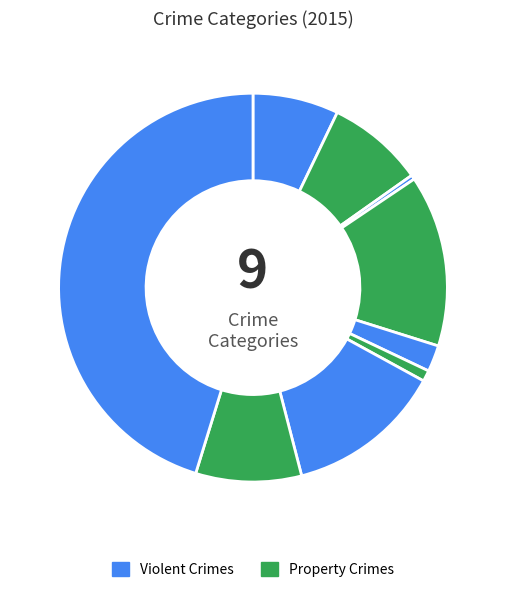

Is there any slice that represents more than half of the pie?

No